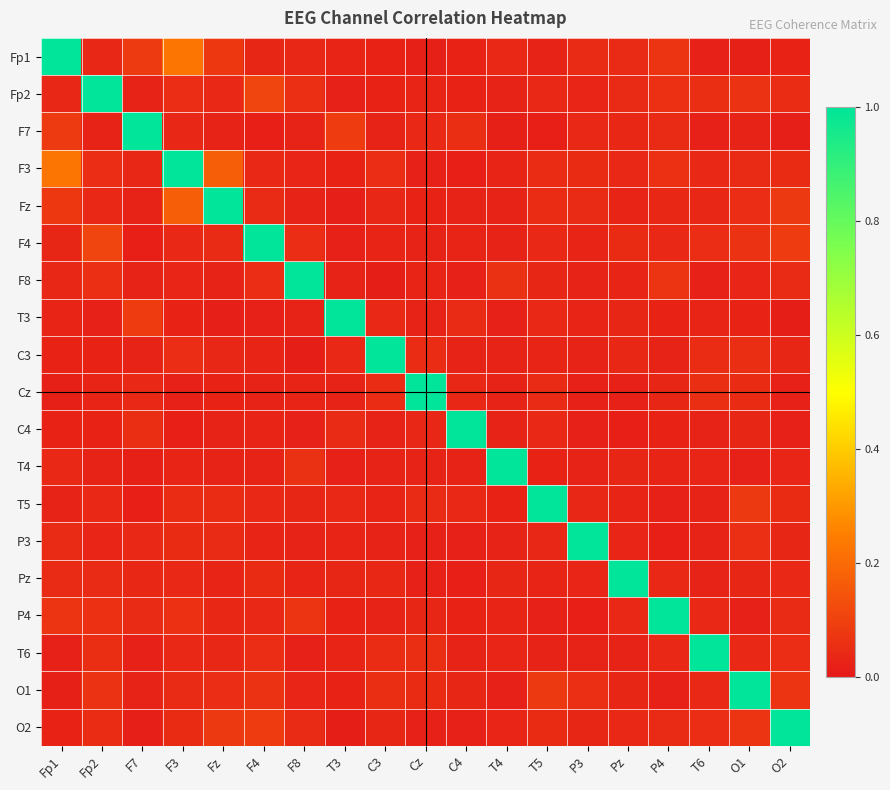

Reading left to right, extract all data points from this chart.

Fp1: Fp1=1.0	Fp2=0.0	F7=0.1	F3=0.2	Fz=0.1	F4=0.0	F8=0.0	T3=0.0	C3=0.0	Cz=0.0	C4=0.0	T4=0.0	T5=0.0	P3=0.0	Pz=0.0	P4=0.1	T6=0.0	O1=0.0	O2=0.0
Fp2: Fp1=0.0	Fp2=1.0	F7=0.0	F3=0.0	Fz=0.0	F4=0.1	F8=0.1	T3=0.0	C3=0.0	Cz=0.0	C4=0.0	T4=0.0	T5=0.0	P3=0.0	Pz=0.0	P4=0.1	T6=0.1	O1=0.1	O2=0.0
F7: Fp1=0.1	Fp2=0.0	F7=1.0	F3=0.0	Fz=0.0	F4=0.0	F8=0.0	T3=0.1	C3=0.0	Cz=0.0	C4=0.1	T4=0.0	T5=0.0	P3=0.0	Pz=0.0	P4=0.0	T6=0.0	O1=0.0	O2=0.0
F3: Fp1=0.2	Fp2=0.0	F7=0.0	F3=1.0	Fz=0.2	F4=0.0	F8=0.0	T3=0.0	C3=0.1	Cz=0.0	C4=0.0	T4=0.0	T5=0.0	P3=0.0	Pz=0.0	P4=0.1	T6=0.0	O1=0.0	O2=0.0
Fz: Fp1=0.1	Fp2=0.0	F7=0.0	F3=0.2	Fz=1.0	F4=0.0	F8=0.0	T3=0.0	C3=0.0	Cz=0.0	C4=0.0	T4=0.0	T5=0.0	P3=0.0	Pz=0.0	P4=0.0	T6=0.0	O1=0.1	O2=0.1
F4: Fp1=0.0	Fp2=0.1	F7=0.0	F3=0.0	Fz=0.0	F4=1.0	F8=0.0	T3=0.0	C3=0.0	Cz=0.0	C4=0.0	T4=0.0	T5=0.0	P3=0.0	Pz=0.0	P4=0.0	T6=0.0	O1=0.1	O2=0.1
F8: Fp1=0.0	Fp2=0.1	F7=0.0	F3=0.0	Fz=0.0	F4=0.0	F8=1.0	T3=0.0	C3=0.0	Cz=0.0	C4=0.0	T4=0.1	T5=0.0	P3=0.0	Pz=0.0	P4=0.1	T6=0.0	O1=0.0	O2=0.0
T3: Fp1=0.0	Fp2=0.0	F7=0.1	F3=0.0	Fz=0.0	F4=0.0	F8=0.0	T3=1.0	C3=0.0	Cz=0.0	C4=0.0	T4=0.0	T5=0.0	P3=0.0	Pz=0.0	P4=0.0	T6=0.0	O1=0.0	O2=0.0
C3: Fp1=0.0	Fp2=0.0	F7=0.0	F3=0.1	Fz=0.0	F4=0.0	F8=0.0	T3=0.0	C3=1.0	Cz=0.0	C4=0.0	T4=0.0	T5=0.0	P3=0.0	Pz=0.0	P4=0.0	T6=0.0	O1=0.1	O2=0.0
Cz: Fp1=0.0	Fp2=0.0	F7=0.0	F3=0.0	Fz=0.0	F4=0.0	F8=0.0	T3=0.0	C3=0.0	Cz=1.0	C4=0.0	T4=0.0	T5=0.0	P3=0.0	Pz=0.0	P4=0.0	T6=0.1	O1=0.0	O2=0.0
C4: Fp1=0.0	Fp2=0.0	F7=0.1	F3=0.0	Fz=0.0	F4=0.0	F8=0.0	T3=0.0	C3=0.0	Cz=0.0	C4=1.0	T4=0.0	T5=0.0	P3=0.0	Pz=0.0	P4=0.0	T6=0.0	O1=0.0	O2=0.0
T4: Fp1=0.0	Fp2=0.0	F7=0.0	F3=0.0	Fz=0.0	F4=0.0	F8=0.1	T3=0.0	C3=0.0	Cz=0.0	C4=0.0	T4=1.0	T5=0.0	P3=0.0	Pz=0.0	P4=0.0	T6=0.0	O1=0.0	O2=0.0
T5: Fp1=0.0	Fp2=0.0	F7=0.0	F3=0.0	Fz=0.0	F4=0.0	F8=0.0	T3=0.0	C3=0.0	Cz=0.0	C4=0.0	T4=0.0	T5=1.0	P3=0.0	Pz=0.0	P4=0.0	T6=0.0	O1=0.1	O2=0.0
P3: Fp1=0.0	Fp2=0.0	F7=0.0	F3=0.0	Fz=0.0	F4=0.0	F8=0.0	T3=0.0	C3=0.0	Cz=0.0	C4=0.0	T4=0.0	T5=0.0	P3=1.0	Pz=0.0	P4=0.0	T6=0.0	O1=0.1	O2=0.0
Pz: Fp1=0.0	Fp2=0.0	F7=0.0	F3=0.0	Fz=0.0	F4=0.0	F8=0.0	T3=0.0	C3=0.0	Cz=0.0	C4=0.0	T4=0.0	T5=0.0	P3=0.0	Pz=1.0	P4=0.0	T6=0.0	O1=0.0	O2=0.0
P4: Fp1=0.1	Fp2=0.1	F7=0.0	F3=0.1	Fz=0.0	F4=0.0	F8=0.1	T3=0.0	C3=0.0	Cz=0.0	C4=0.0	T4=0.0	T5=0.0	P3=0.0	Pz=0.0	P4=1.0	T6=0.0	O1=0.0	O2=0.0
T6: Fp1=0.0	Fp2=0.1	F7=0.0	F3=0.0	Fz=0.0	F4=0.0	F8=0.0	T3=0.0	C3=0.0	Cz=0.1	C4=0.0	T4=0.0	T5=0.0	P3=0.0	Pz=0.0	P4=0.0	T6=1.0	O1=0.0	O2=0.1
O1: Fp1=0.0	Fp2=0.1	F7=0.0	F3=0.0	Fz=0.1	F4=0.1	F8=0.0	T3=0.0	C3=0.1	Cz=0.0	C4=0.0	T4=0.0	T5=0.1	P3=0.1	Pz=0.0	P4=0.0	T6=0.0	O1=1.0	O2=0.1
O2: Fp1=0.0	Fp2=0.0	F7=0.0	F3=0.0	Fz=0.1	F4=0.1	F8=0.0	T3=0.0	C3=0.0	Cz=0.0	C4=0.0	T4=0.0	T5=0.0	P3=0.0	Pz=0.0	P4=0.0	T6=0.1	O1=0.1	O2=1.0